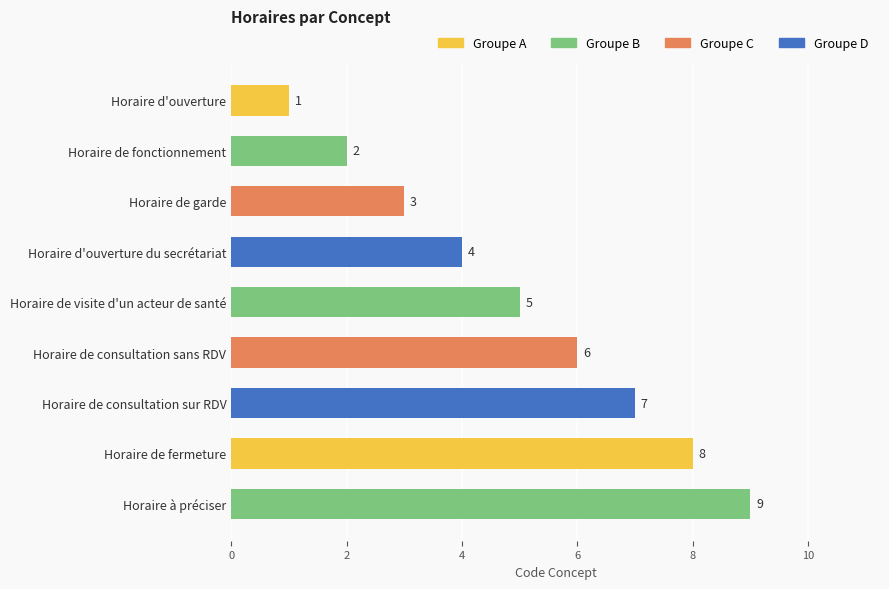

What is the label of the 2nd bar from the right?

Horaire de fermeture